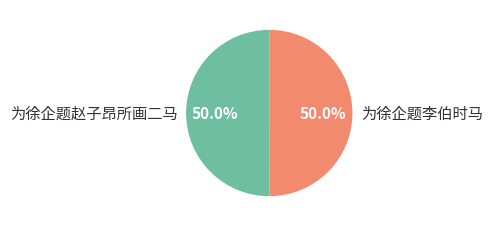

How much of the chart is everything except 为徐企题李伯时马?

50.0%